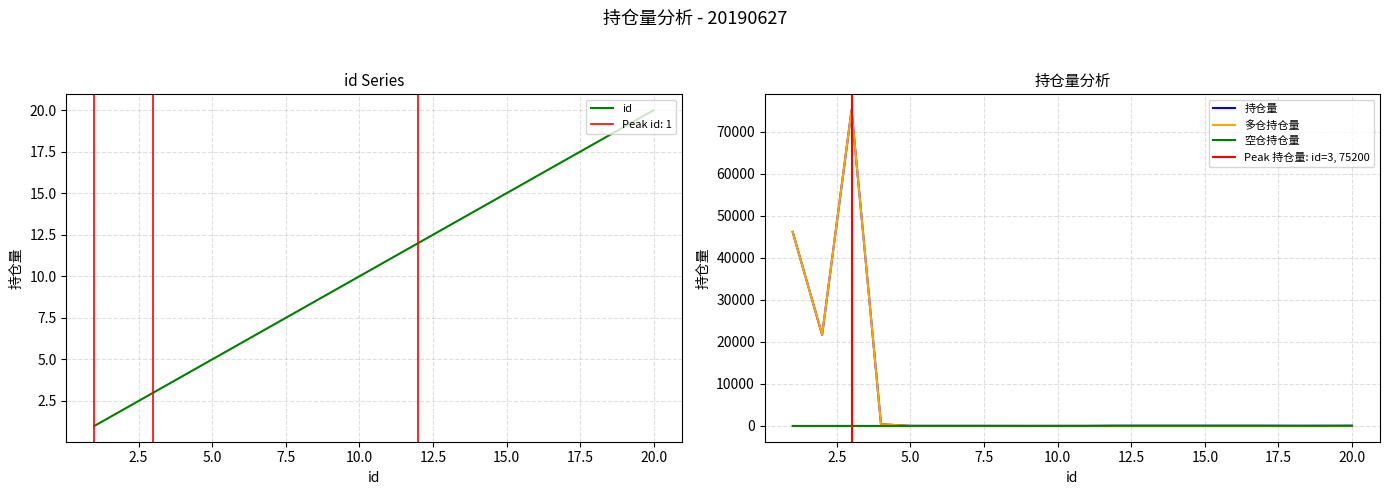

Which series has the widest spread of values?

多仓持仓量